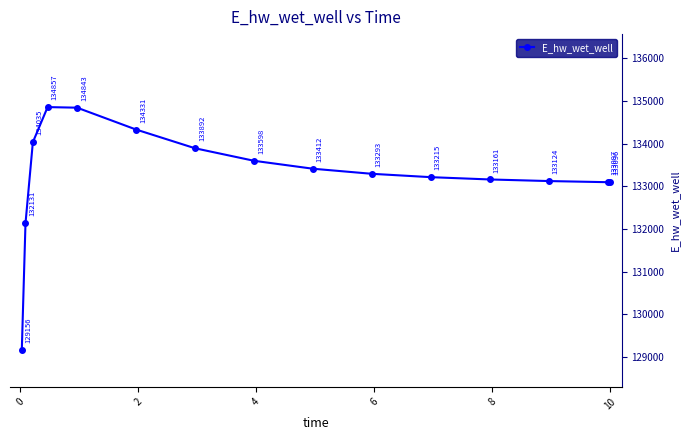

What is the average value?

133282.7